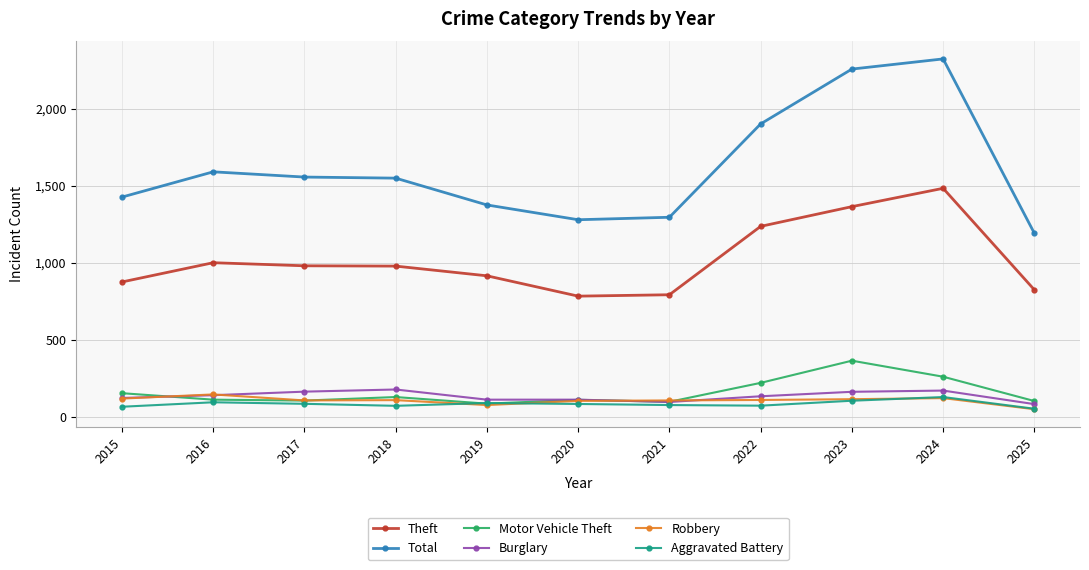

True or false: Motor Vehicle Theft and Theft intersect in this chart.

False